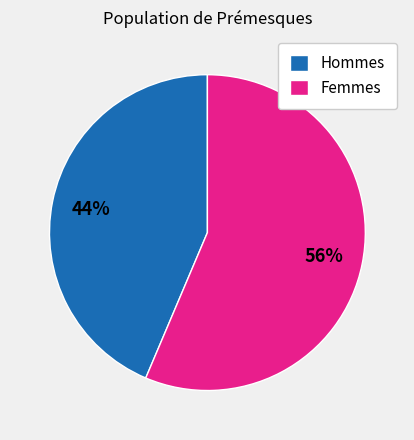

To the nearest percent, what is the average slice percentage?

50%